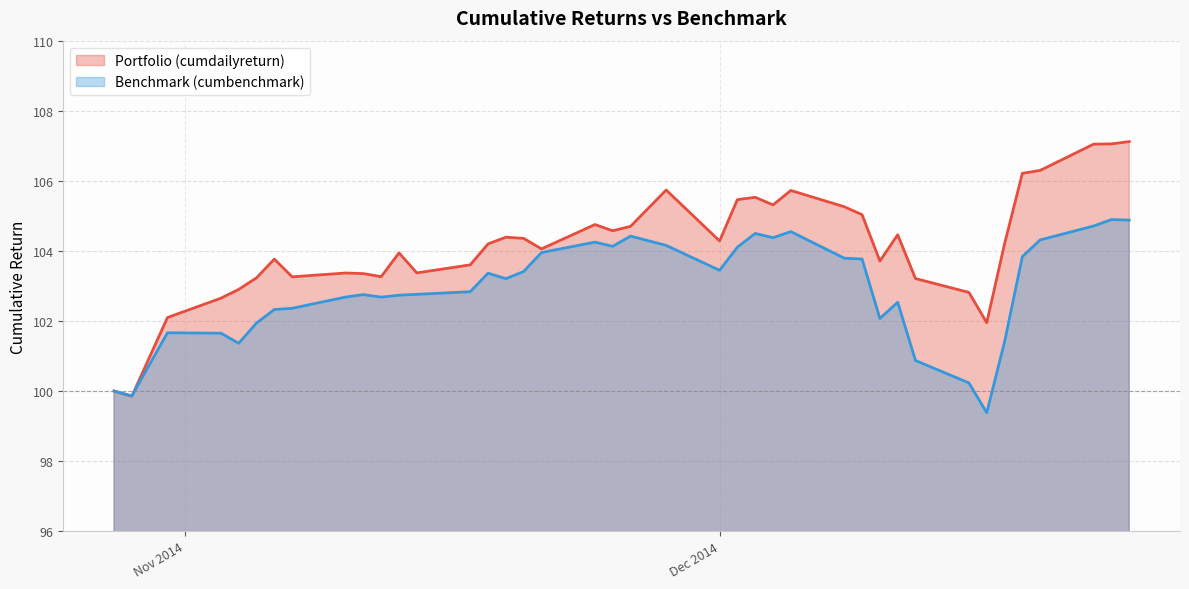

At 2014-12-03, list the series in order from largest to smallest.

cumdailyreturn, cumbenchmark